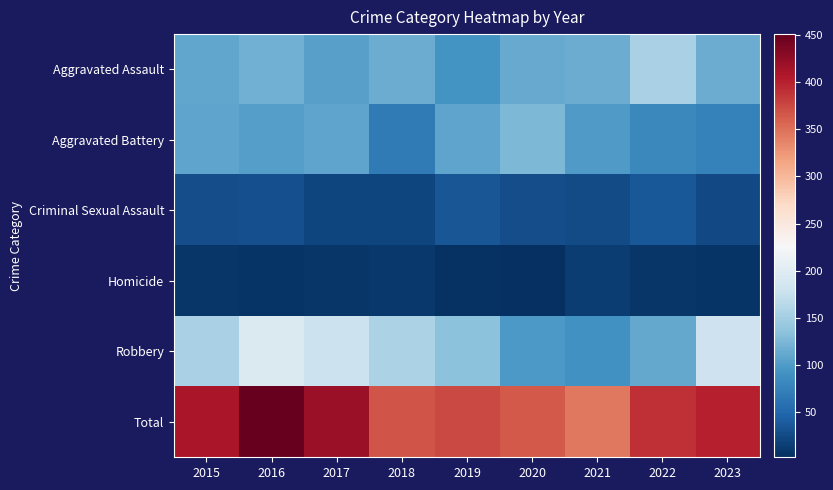

Which series has the largest total across all categories?

Total